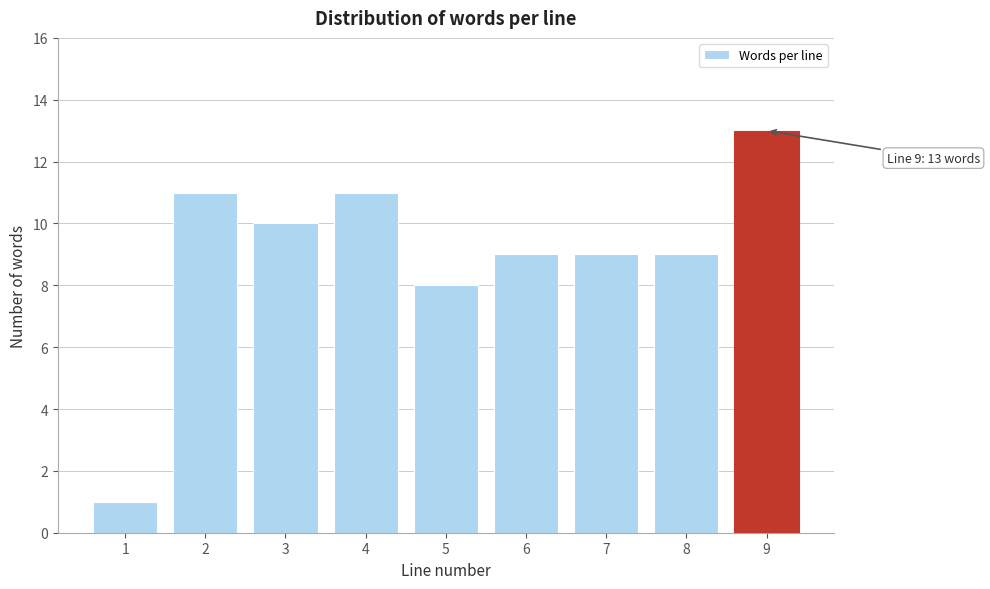

Reading left to right, list all the values displayed in this chart.

1	11	10	11	8	9	9	9	13